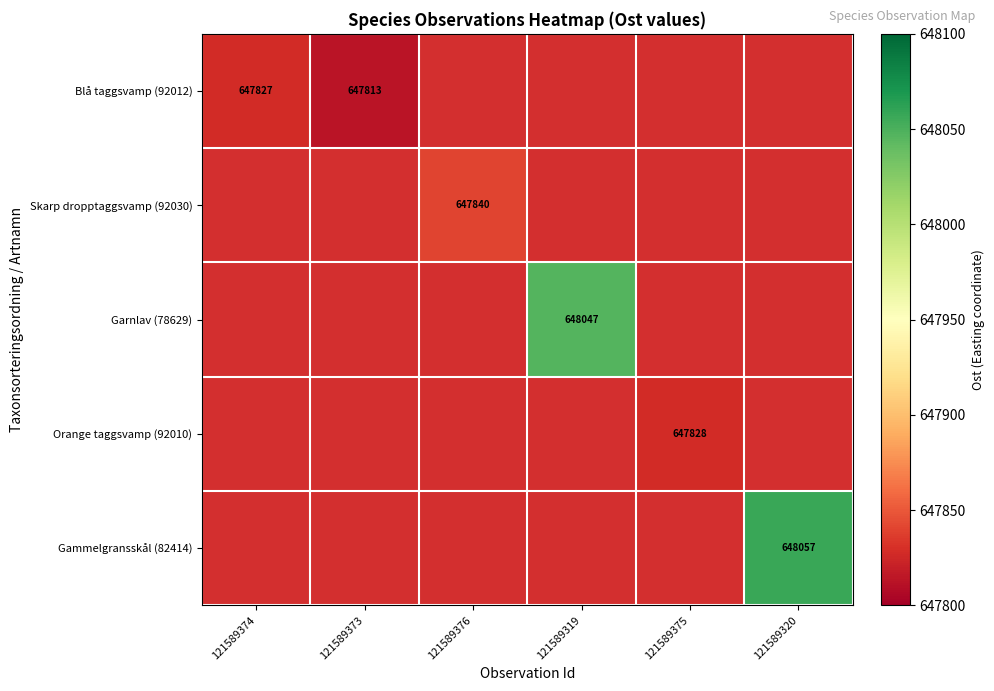

What is the minimum value shown in the chart?

647813.0